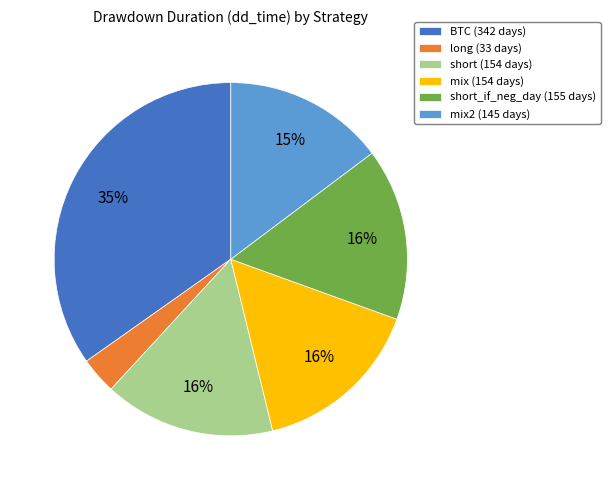

Count the number of slices in the pie.

6